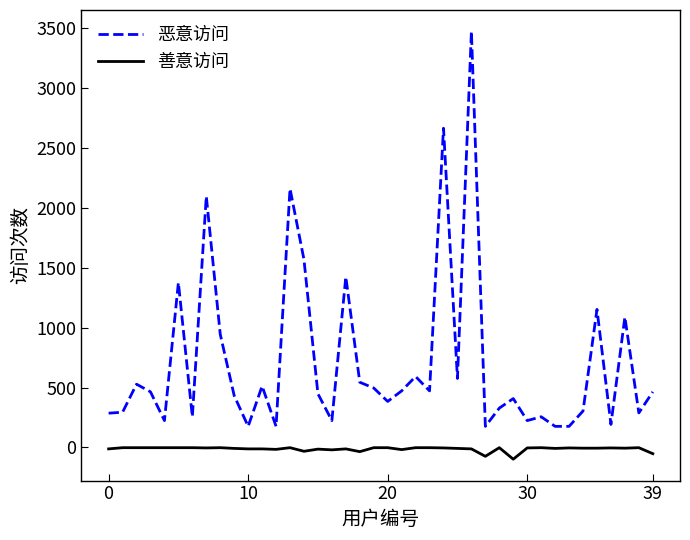

What is the minimum value shown in the chart?

-98